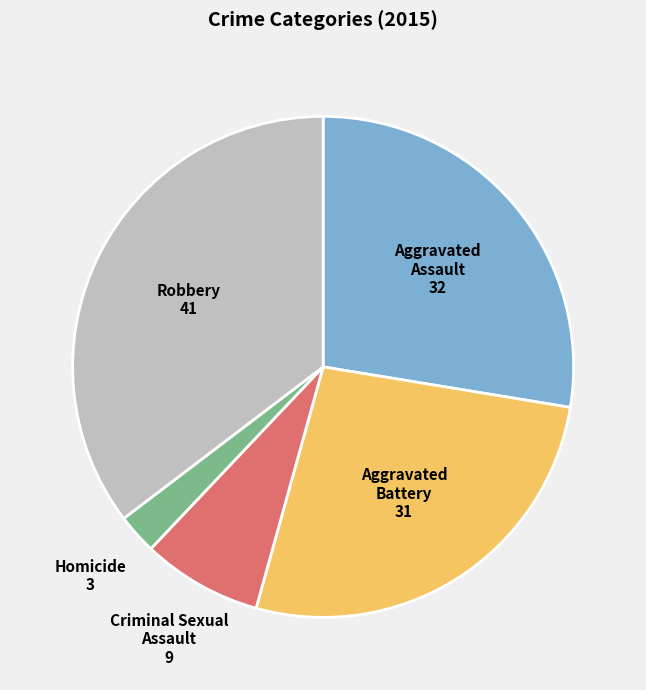

Is there a majority slice in this chart?

No